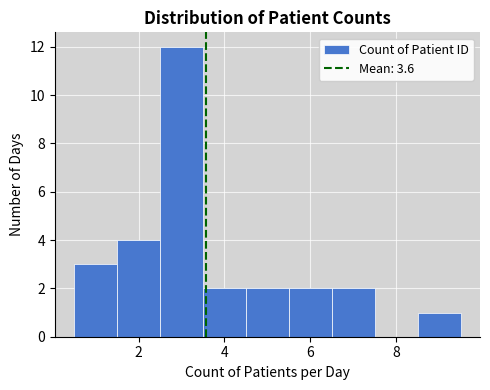

Reading left to right, transcribe this chart: for each bar, give the range it covers on the x-axis and its height. Neither the bar edges nor the heights are printed on the chart, so give them approximately, as read against the axes.

0.5 to 1.5: 3
1.5 to 2.5: 4
2.5 to 3.5: 12
3.5 to 4.5: 2
4.5 to 5.5: 2
5.5 to 6.5: 2
6.5 to 7.5: 2
7.5 to 8.5: 0
8.5 to 9.5: 1